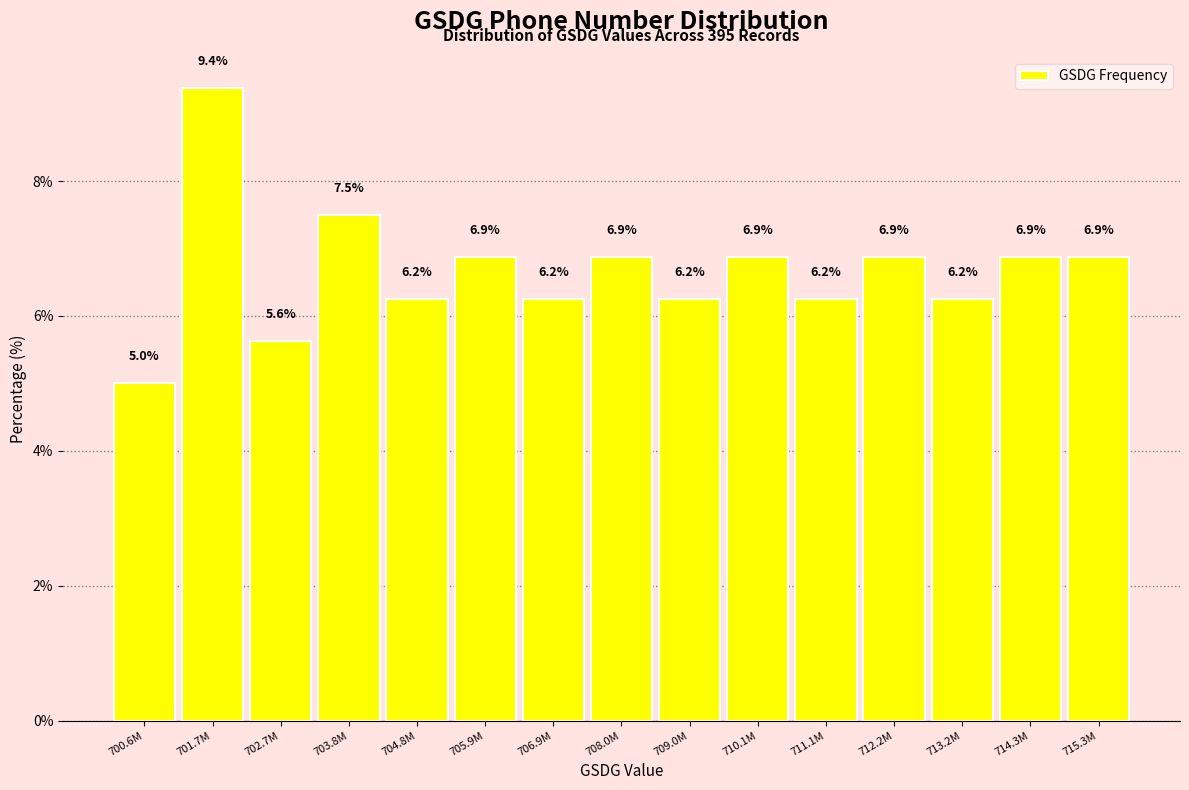

What is the maximum value shown in the chart?

9.4